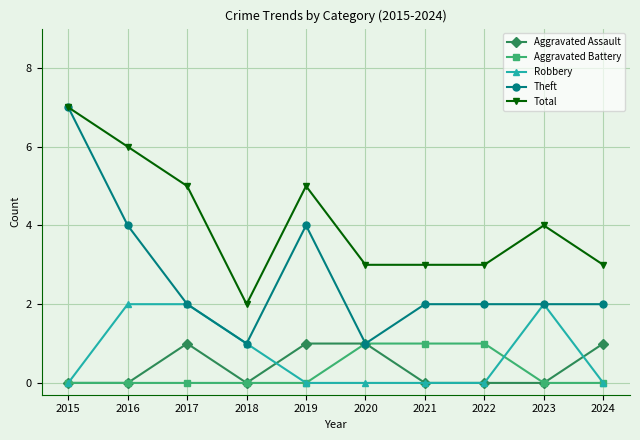

Reading left to right, list all the values displayed in this chart.

Aggravated Assault: 0	0	1	0	1	1	0	0	0	1
Aggravated Battery: 0	0	0	0	0	1	1	1	0	0
Robbery: 0	2	2	1	0	0	0	0	2	0
Theft: 7	4	2	1	4	1	2	2	2	2
Total: 7	6	5	2	5	3	3	3	4	3